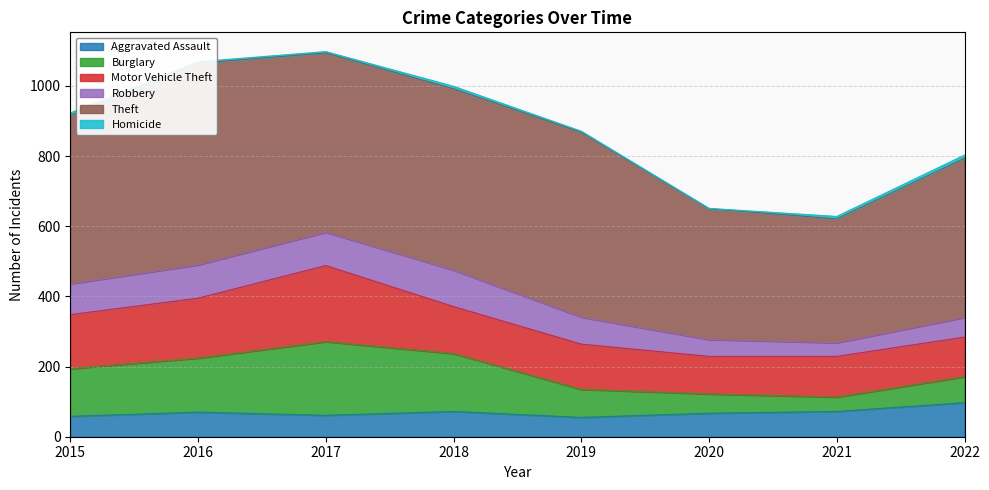

What is the smallest value displayed?

1